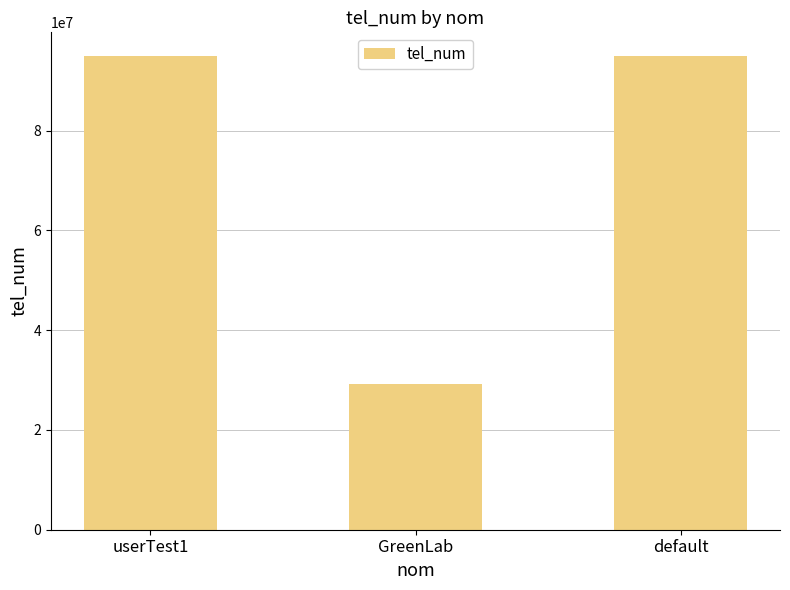

True or false: the data shows 94960307 at userTest1.

True